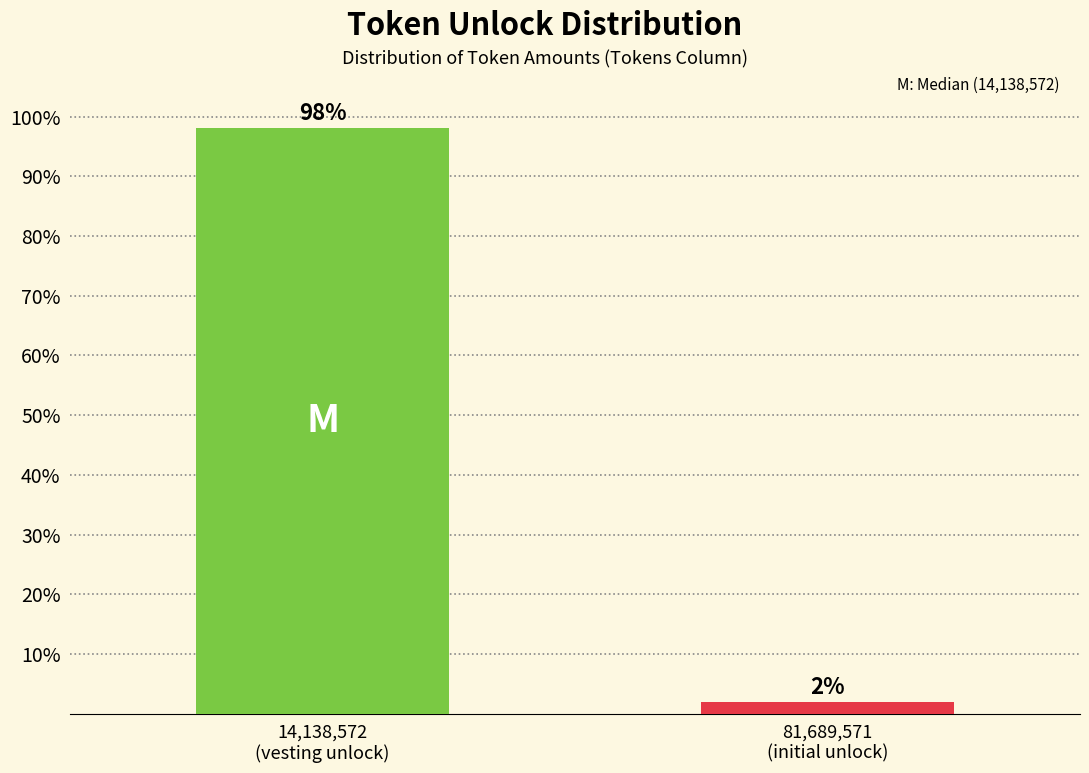

What is the greatest value displayed?

98.1